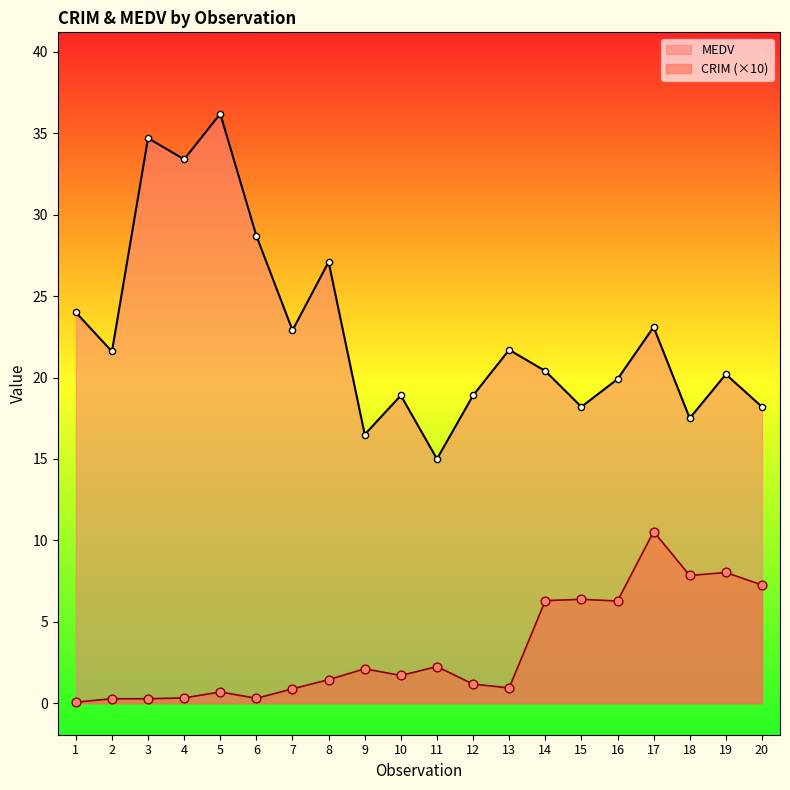

Which series reaches the maximum Y coordinate?

MEDV